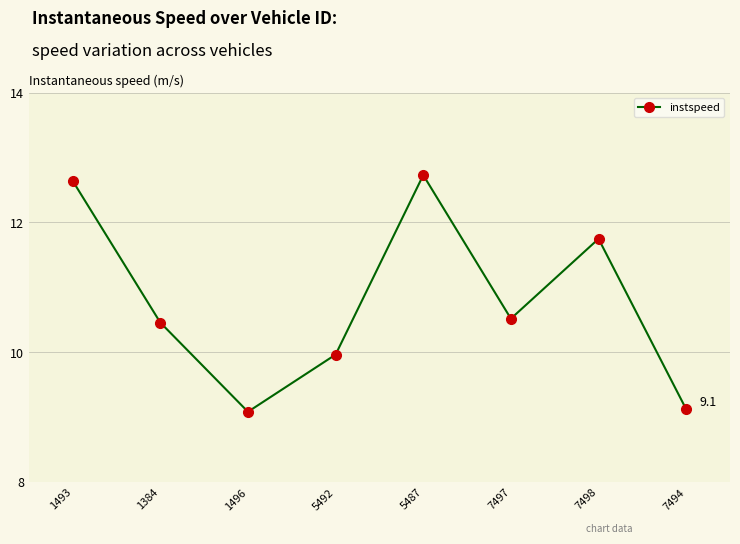

Is it true that the value at 5487 is 20.7?

False